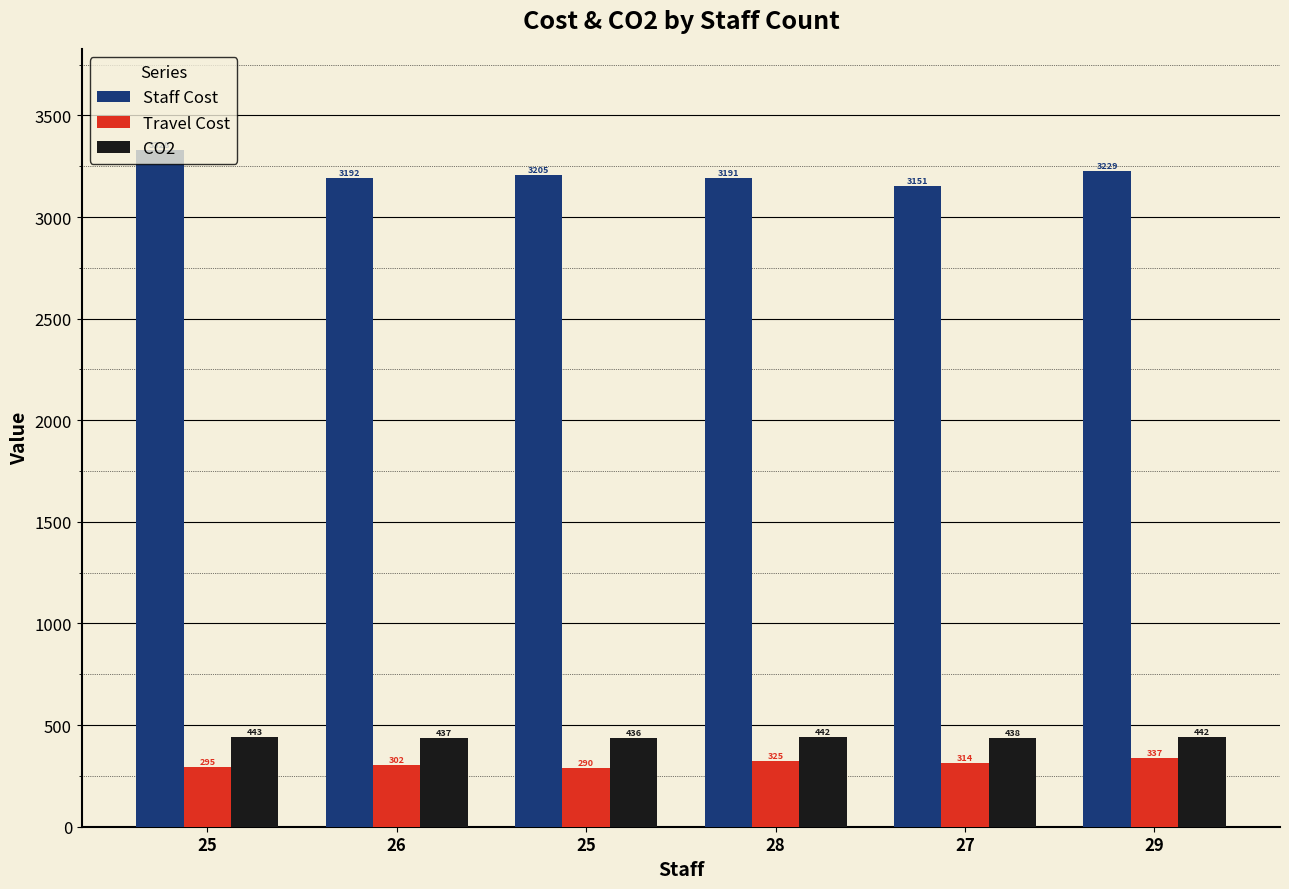

At 28, list the series in order from smallest to largest.

Travel Cost, CO2, Staff Cost